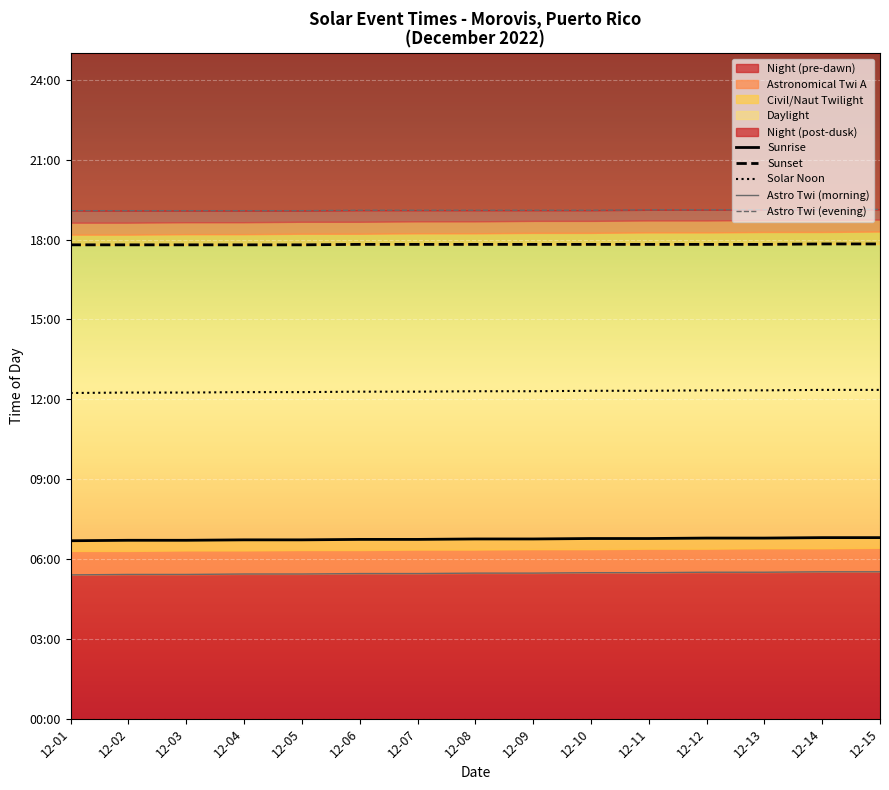

Which category has the lowest value across all series?

12-01